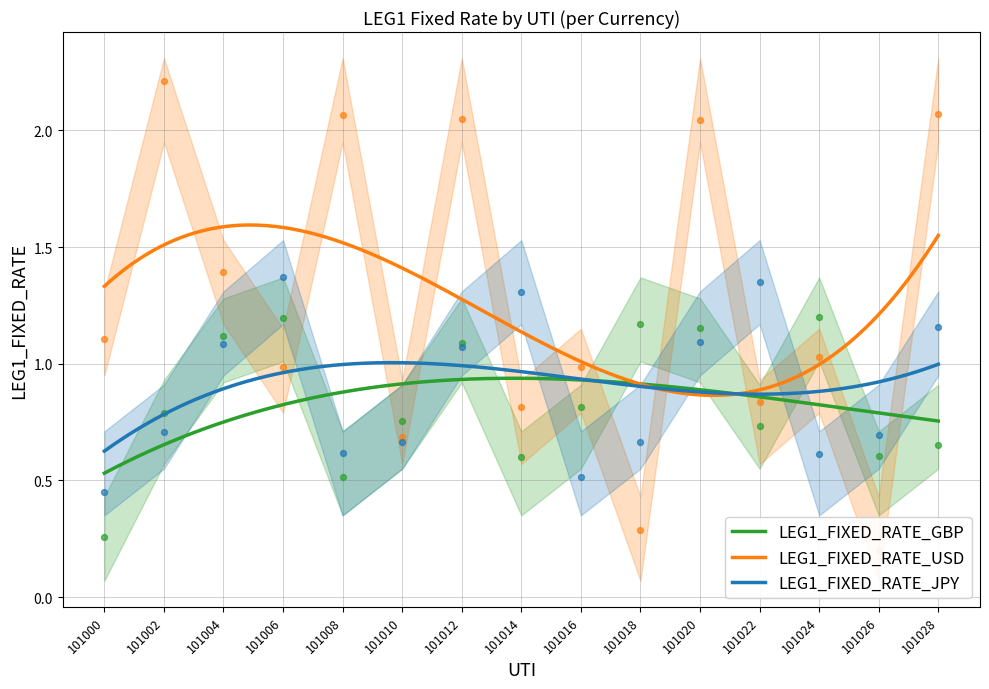

At which category is the sum across all series the highest?

101020